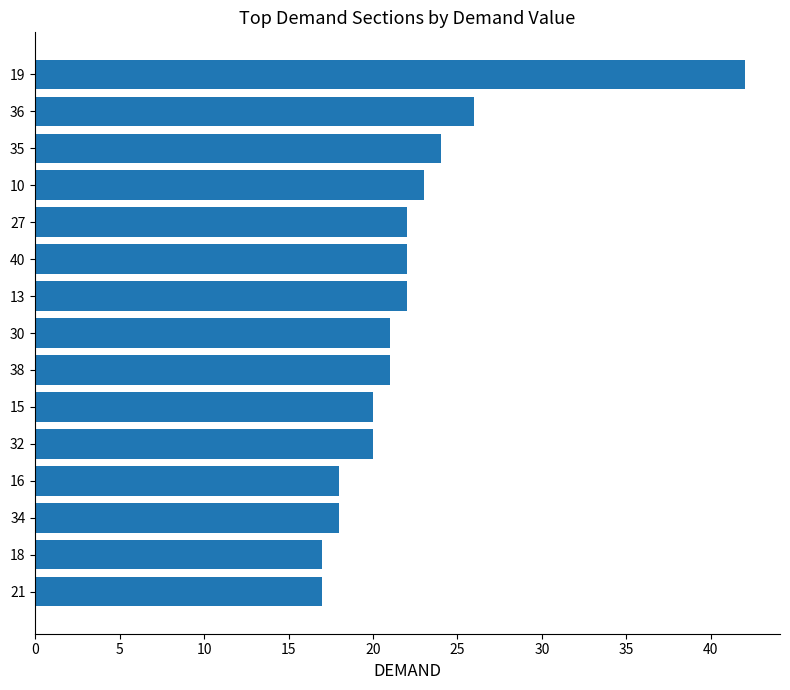

What is the label of the 5th bar from the bottom?

32